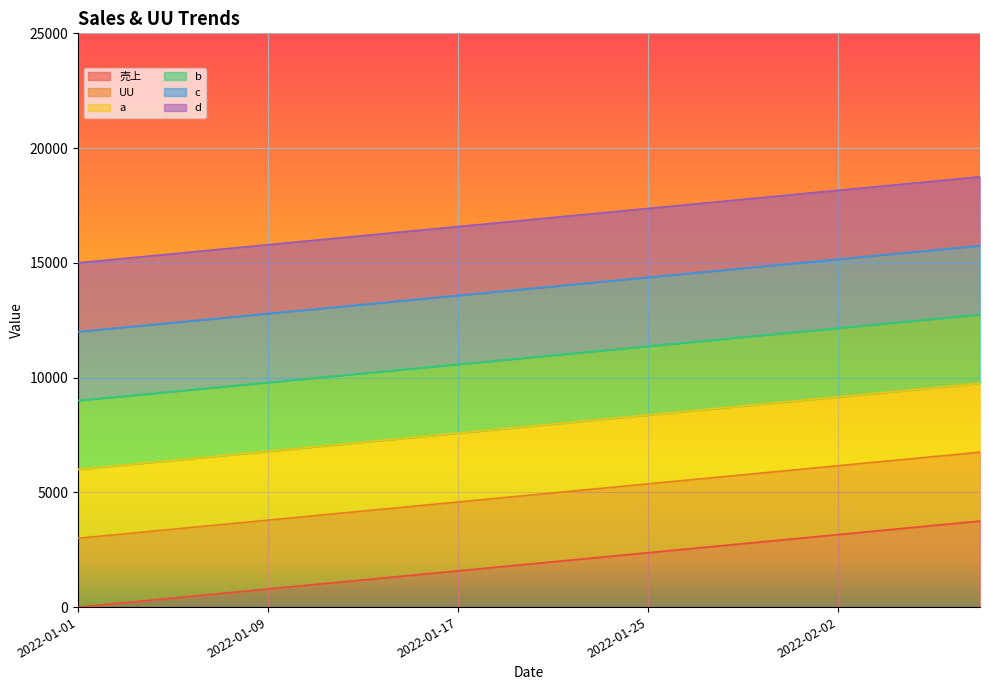

List the labels in order of a value, smallest first.

2022-01-01, 2022-01-03, 2022-01-05, 2022-01-07, 2022-01-09, 2022-01-11, 2022-01-13, 2022-01-15, 2022-01-17, 2022-01-19, 2022-01-21, 2022-01-23, 2022-01-25, 2022-01-27, 2022-01-29, 2022-01-31, 2022-02-02, 2022-02-04, 2022-02-06, 2022-02-08